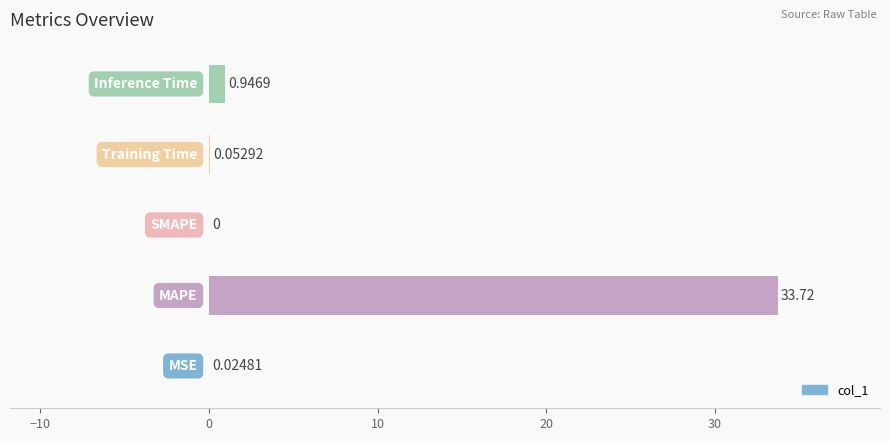

What is the sum of all values?

34.7